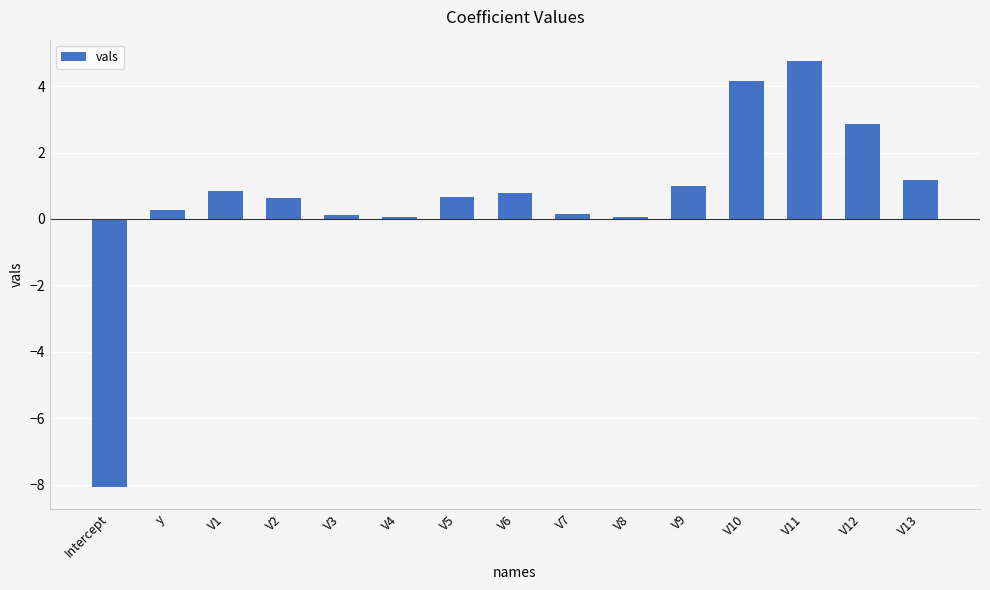

What is the average value?

0.6